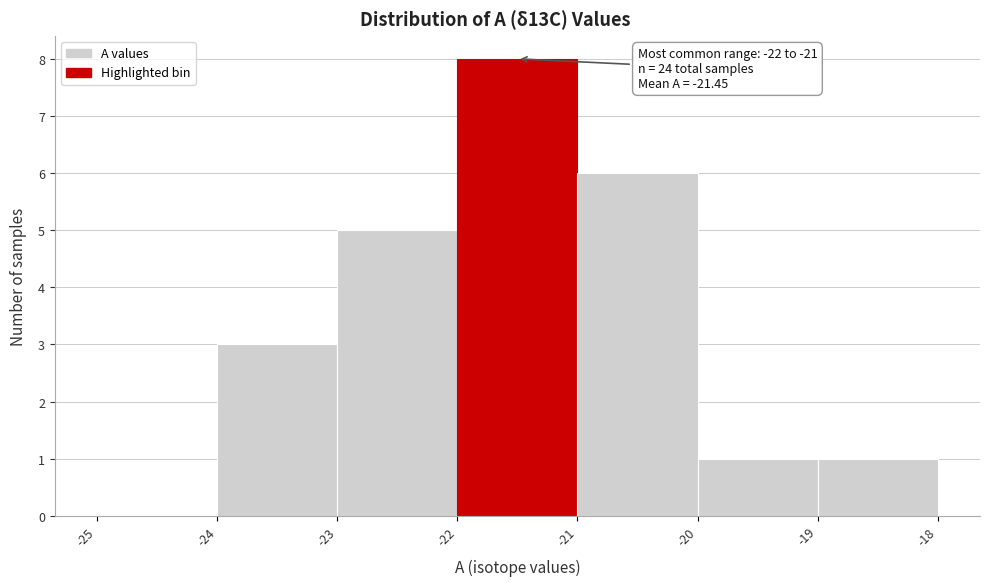

Over which range of the x-axis is the bar tallest?

-22 to -21